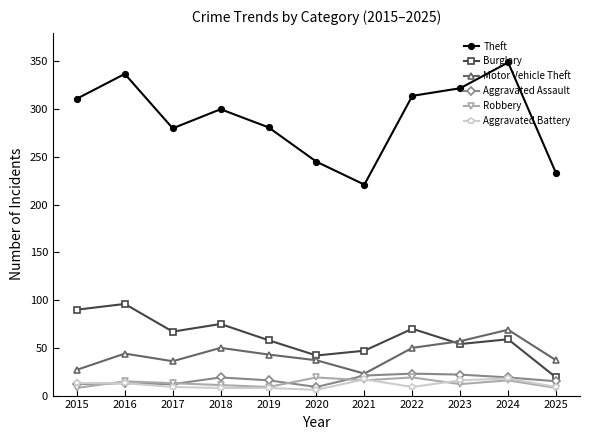

At how many categories does at least one series exceed 138?

11